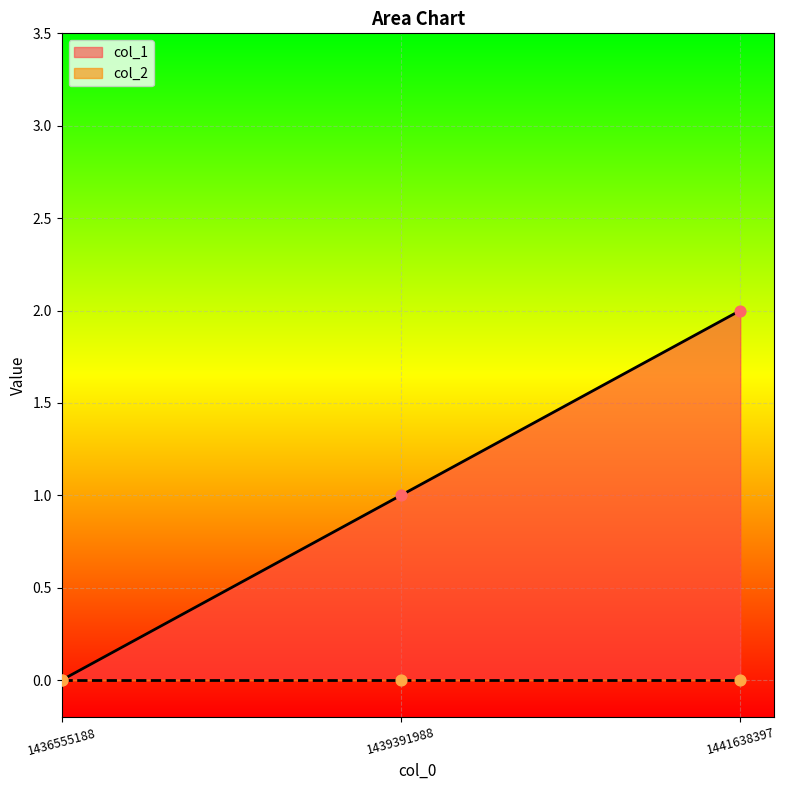

What is the change in value from 1439391988 to 1441638397?

+1